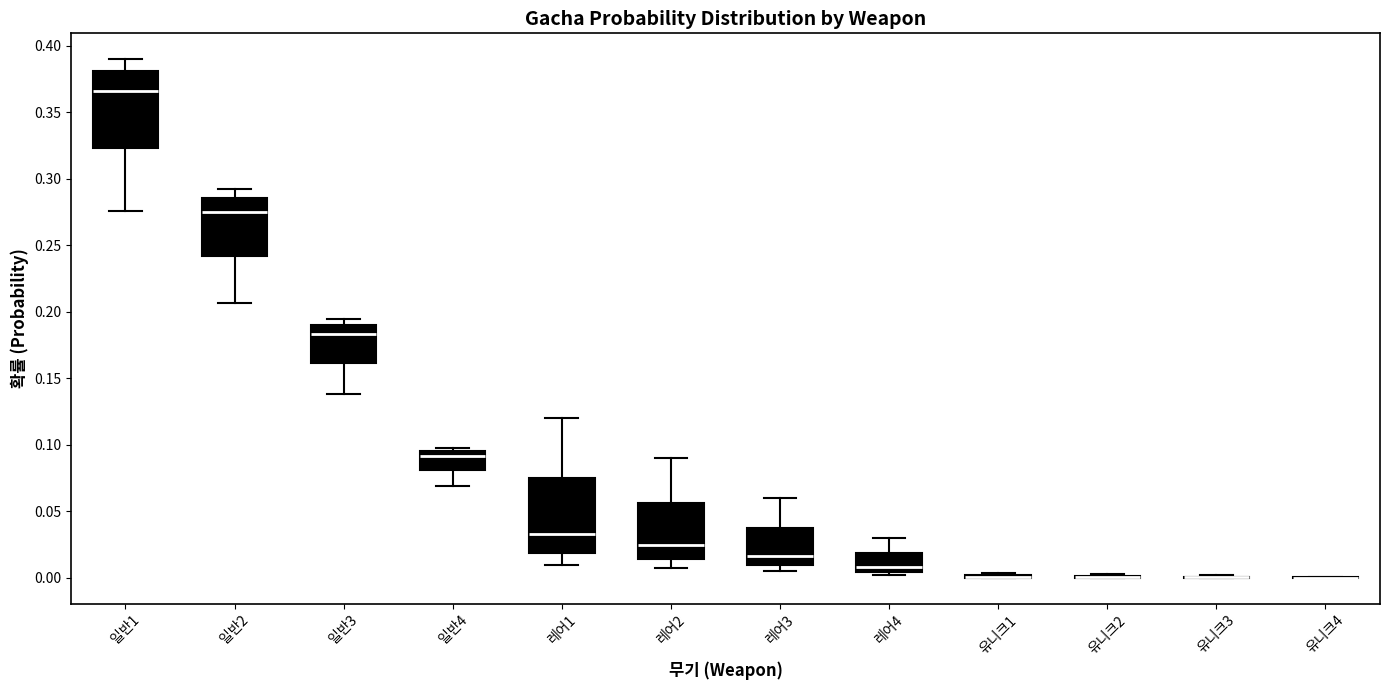

Reading left to right, transcribe this box plot: for each box, give where its median line is, the range the box spans, and where its two whiskers end, as read against the y-axis. The values are not printed on the chart, so give them approximately, as read against the axis.

일반1: median 0.365, box 0.325 to 0.380, whiskers 0.275 to 0.390
일반2: median 0.275, box 0.240 to 0.285, whiskers 0.205 to 0.295
일반3: median 0.185, box 0.160 to 0.190, whiskers 0.140 to 0.195
일반4: median 0.090, box 0.080 to 0.095, whiskers 0.070 to 0.100
레어1: median 0.035, box 0.020 to 0.075, whiskers 0.010 to 0.120
레어2: median 0.025, box 0.015 to 0.055, whiskers 0.010 to 0.090
레어3: median 0.015, box 0.010 to 0.040, whiskers 0.005 to 0.060
레어4: median 0.010, box 0.005 to 0.020, whiskers 0.005 (just below the box's lower edge) to 0.030
유니크1: box collapsed to a line at 0.000, whiskers 0.000 to 0.005
유니크2: box collapsed to a line at 0.000, whiskers 0.000 to 0.005
유니크3: box collapsed to a line at 0.000, whiskers 0.000 to 0.000
유니크4: box collapsed to a line at 0.000, whiskers 0.000 to 0.000